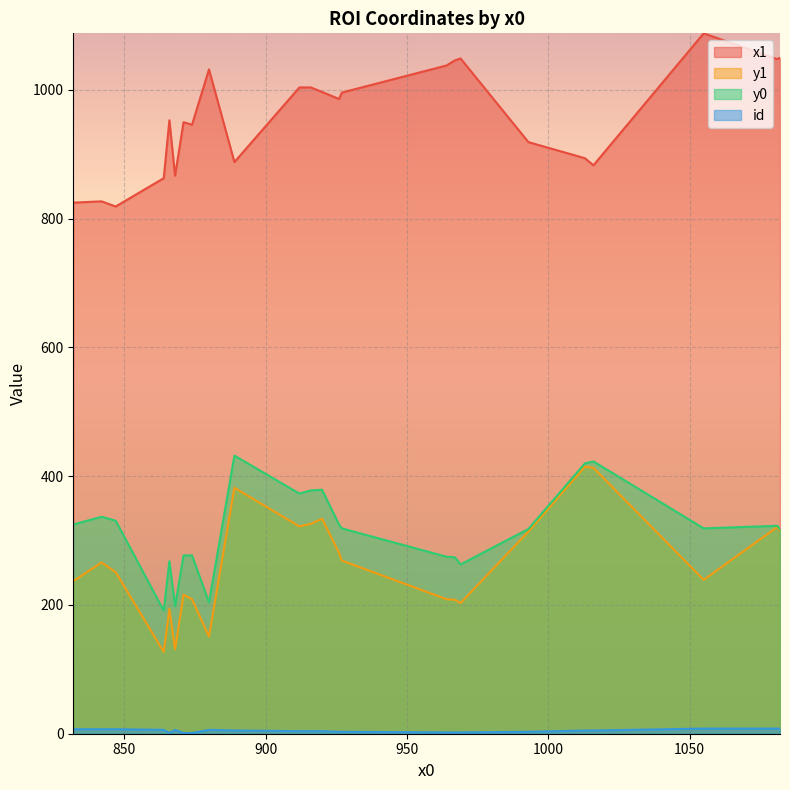

Does the chart display data point markers on the line(s)?

No